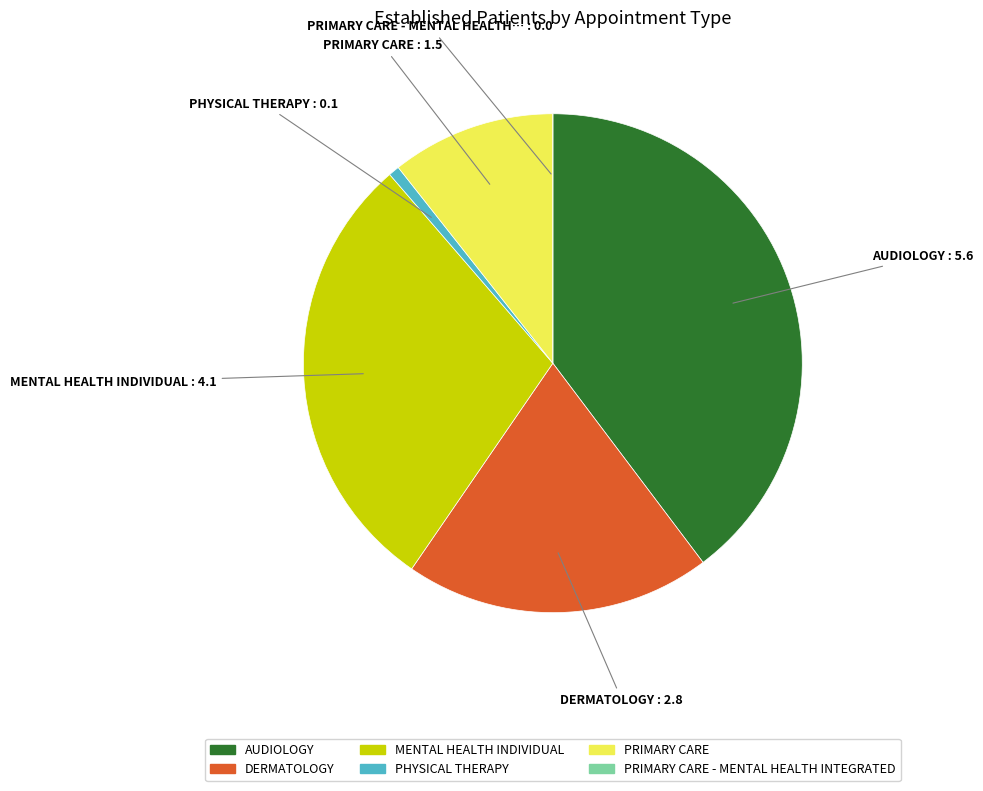

What is the largest slice in the pie chart?

AUDIOLOGY